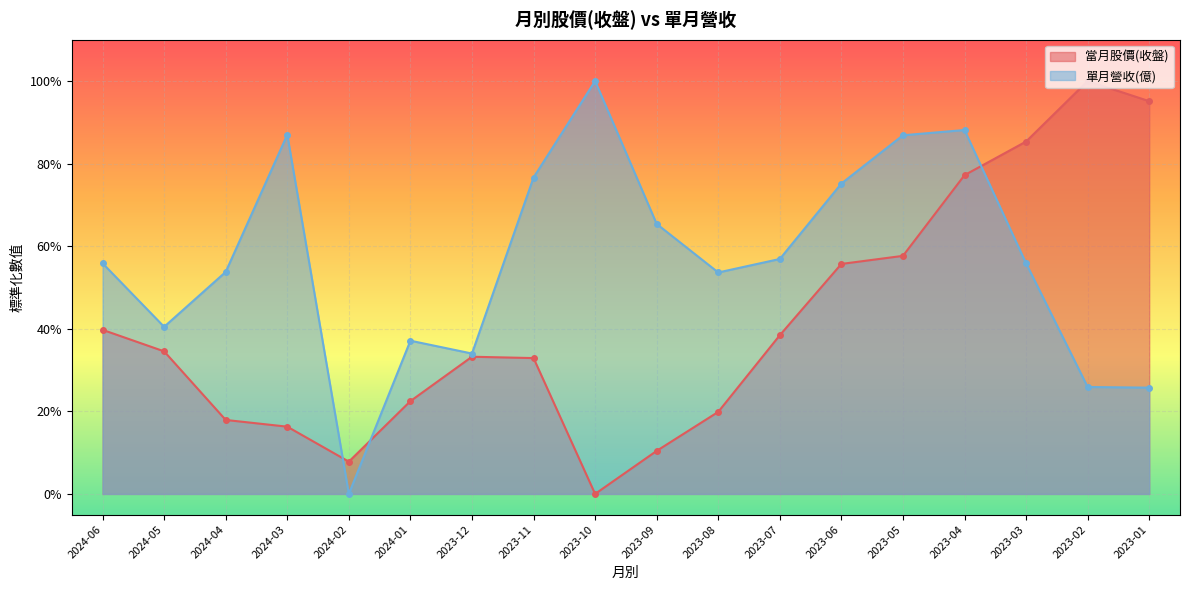

Which series has the largest range (max minus min)?

單月營收(億)